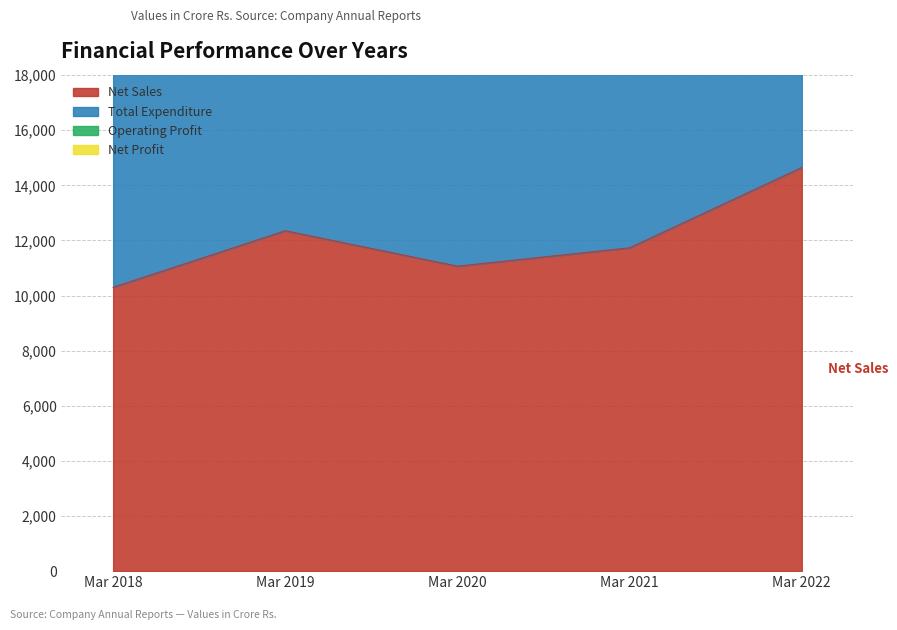

Rank the categories by Total Expenditure value from lowest to highest.

Mar 2018, Mar 2020, Mar 2021, Mar 2019, Mar 2022